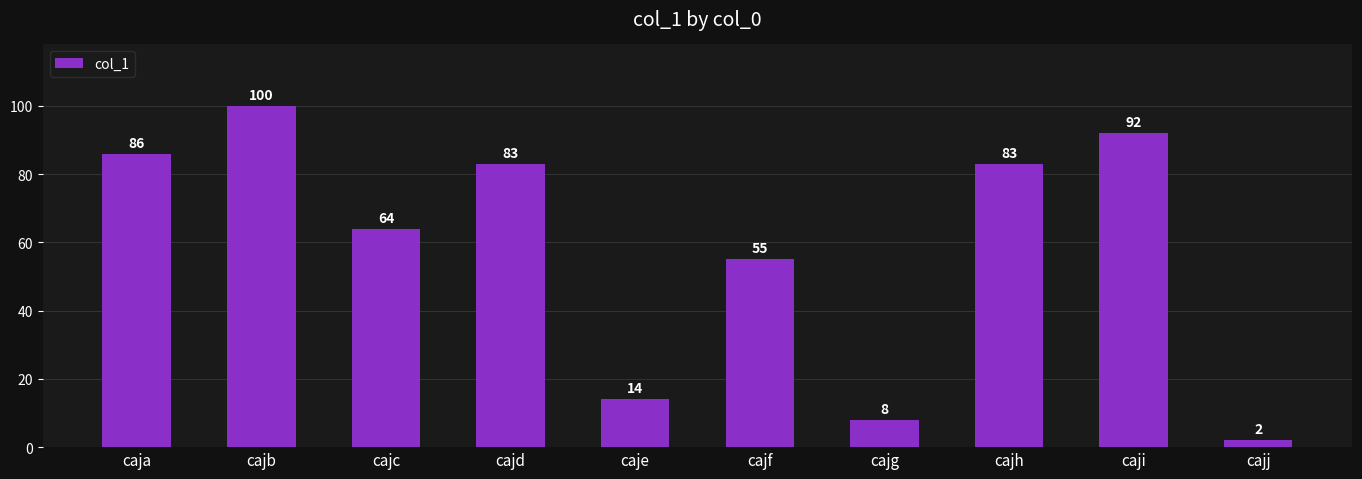

Reading left to right, transcribe all the data shown in this chart.

caja=86	cajb=100	cajc=64	cajd=83	caje=14	cajf=55	cajg=8	cajh=83	caji=92	cajj=2